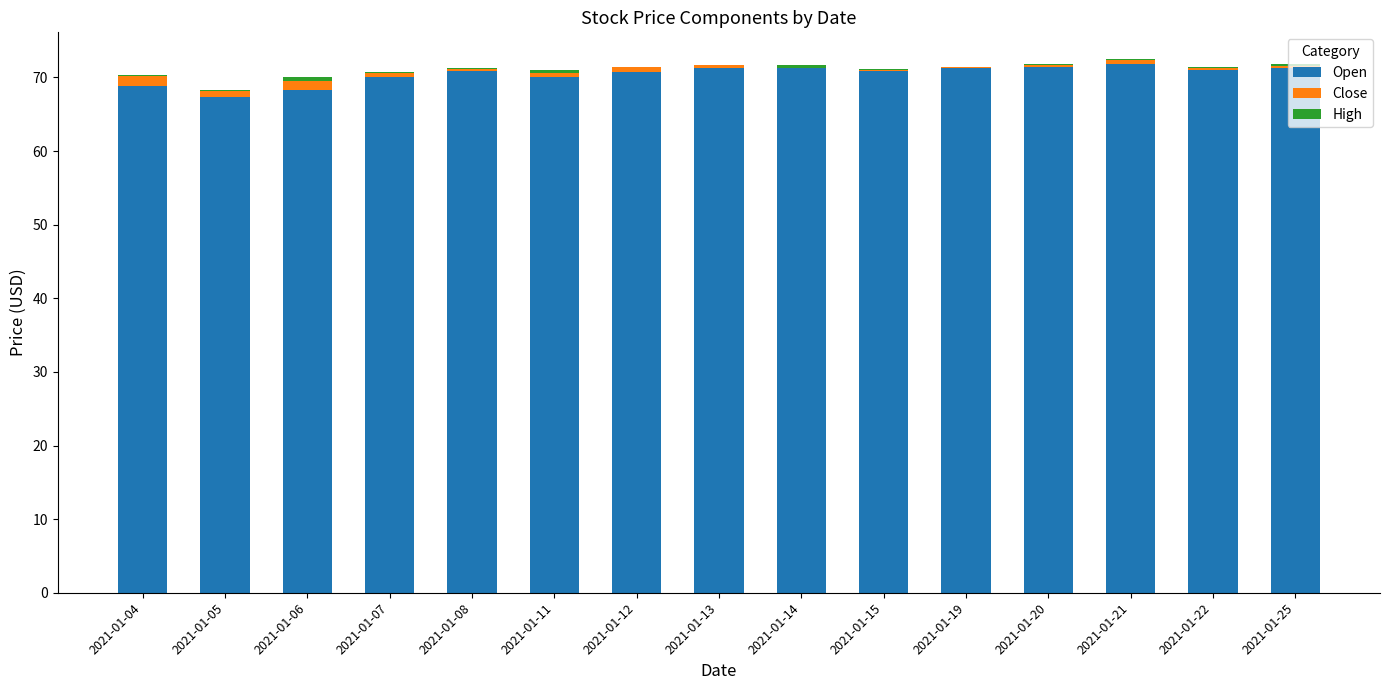

What is the highest value of the Open series?

71.9